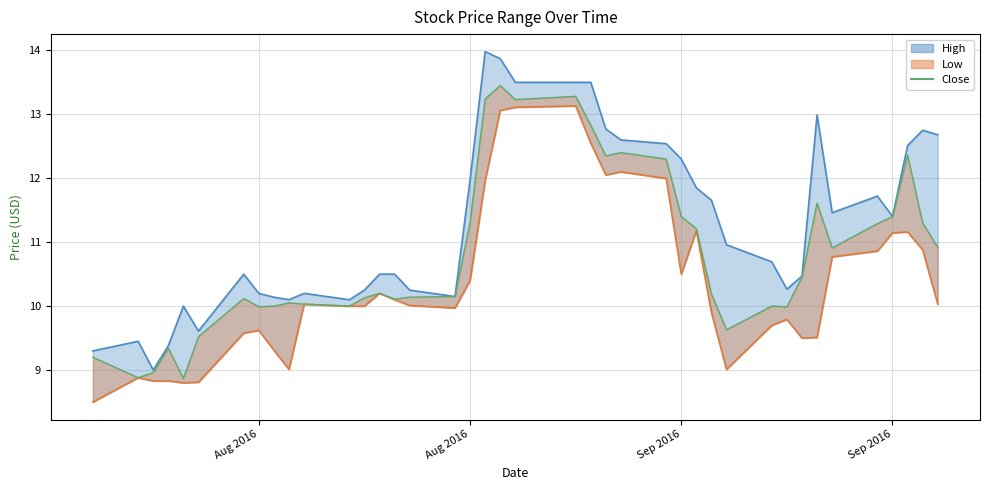

True or false: High and Low intersect in this chart.

False